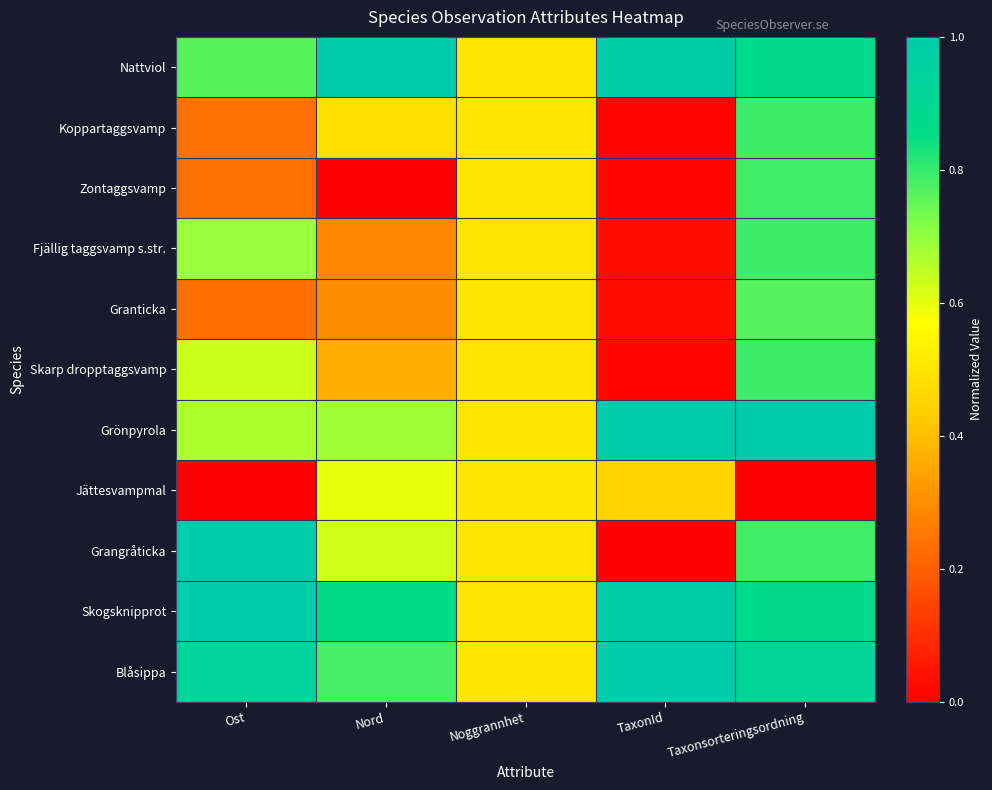

At which category does the chart reach its peak across all series?

Nord